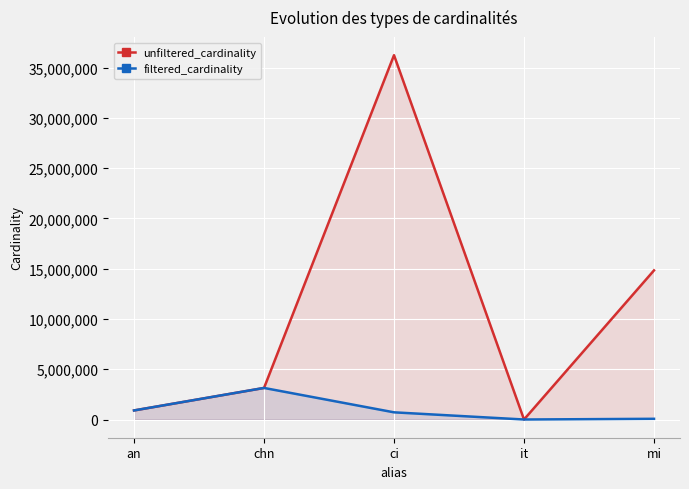

How many series are shown in this chart?

2